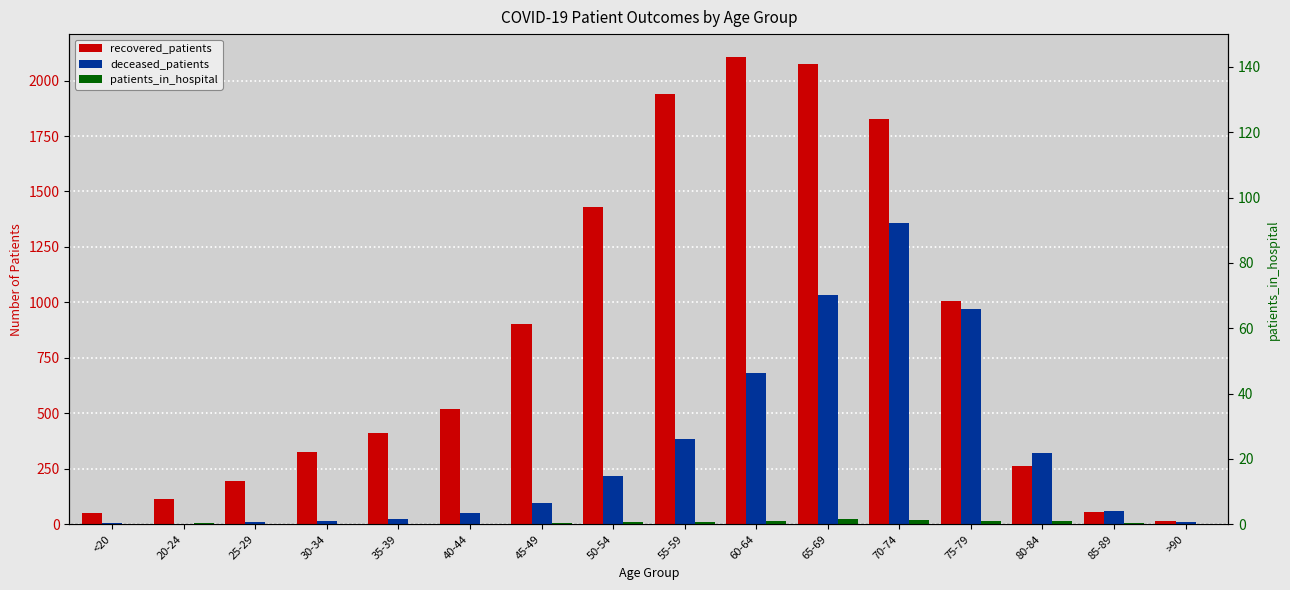

What is the label of the 5th bar from the right?

70-74